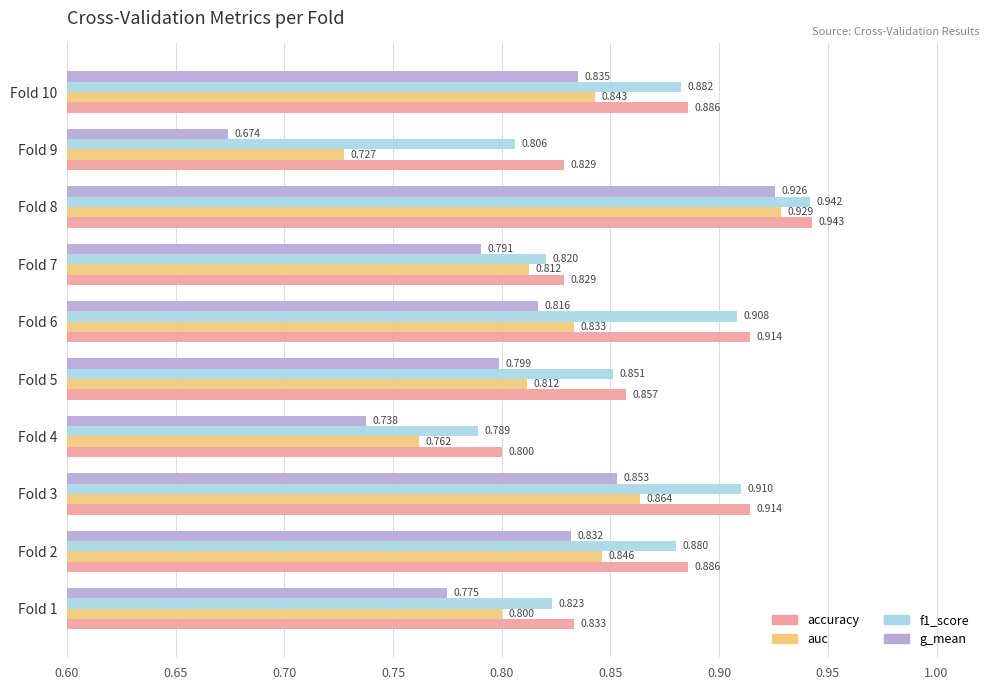

What is the difference between the second highest and second lowest values in the auc series?

0.1